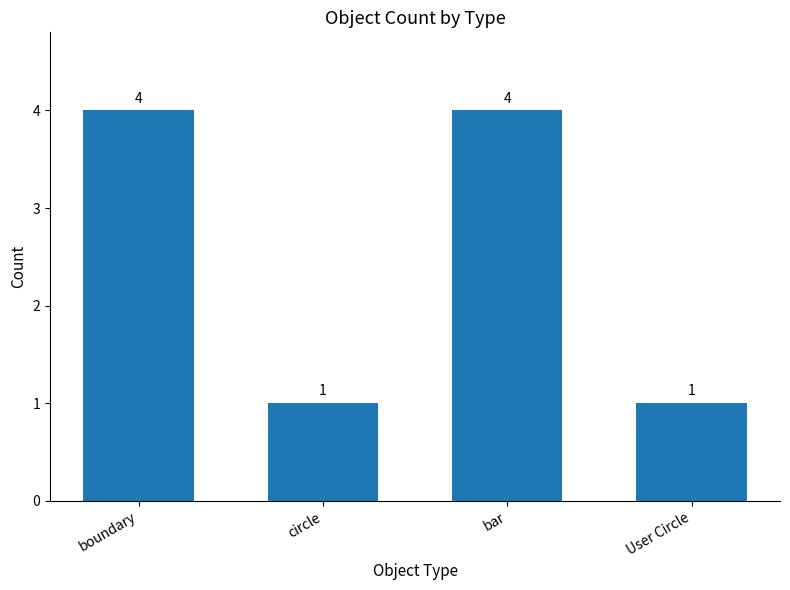

What is the value of the 1st bar from the left?

4